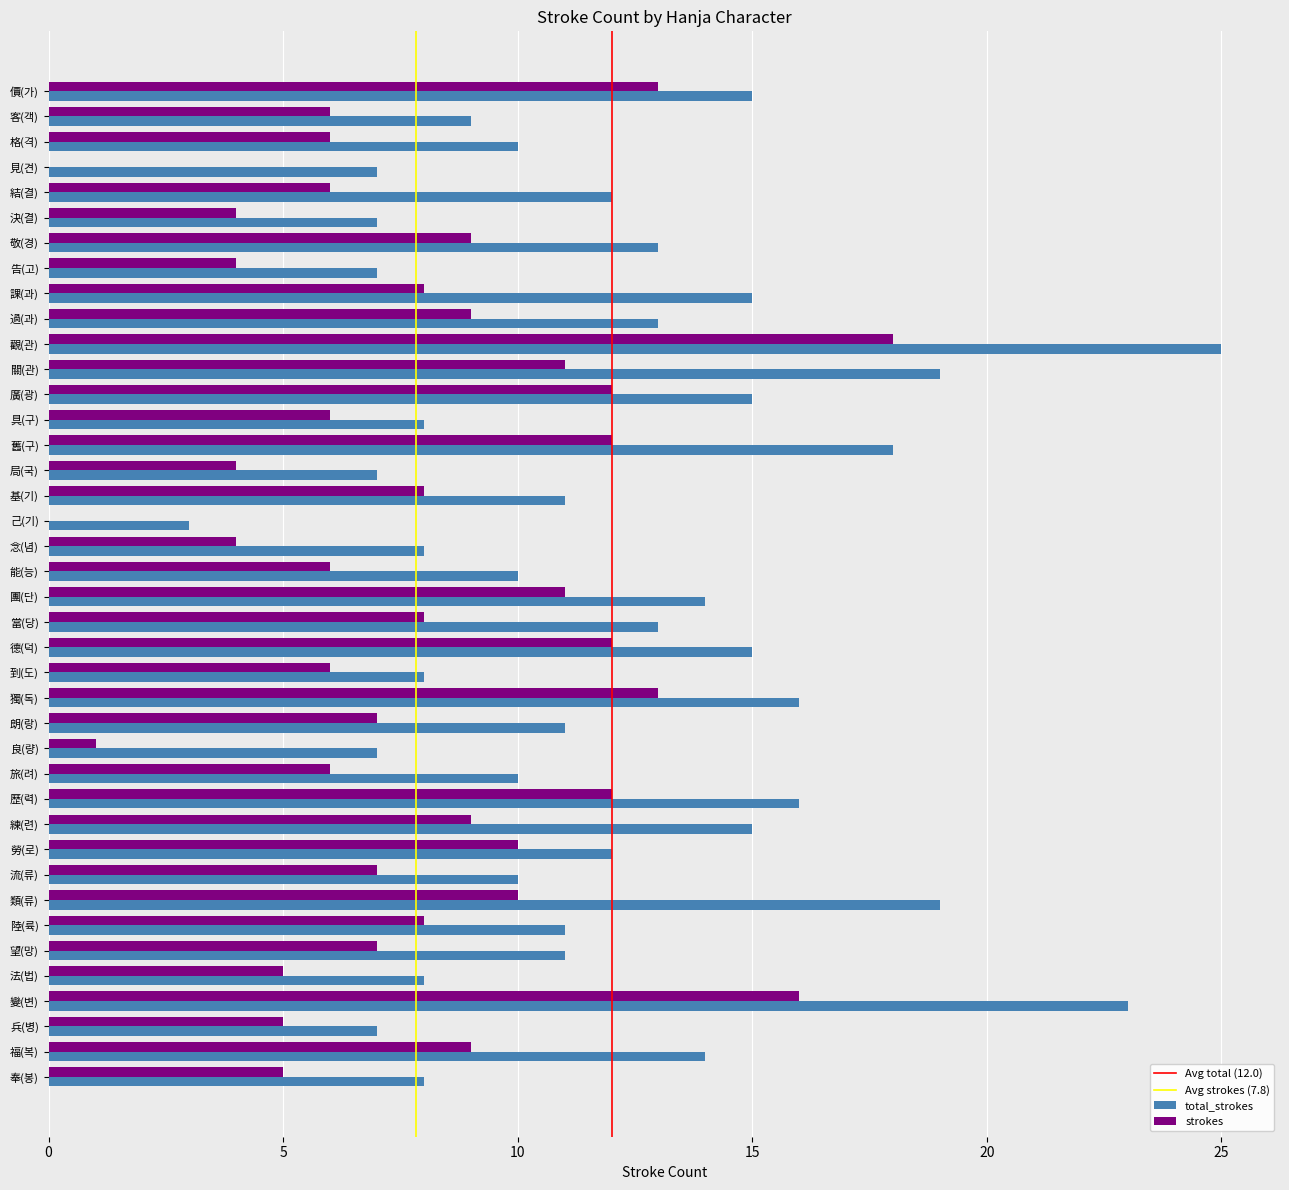

Which series has the largest total across all categories?

total_strokes